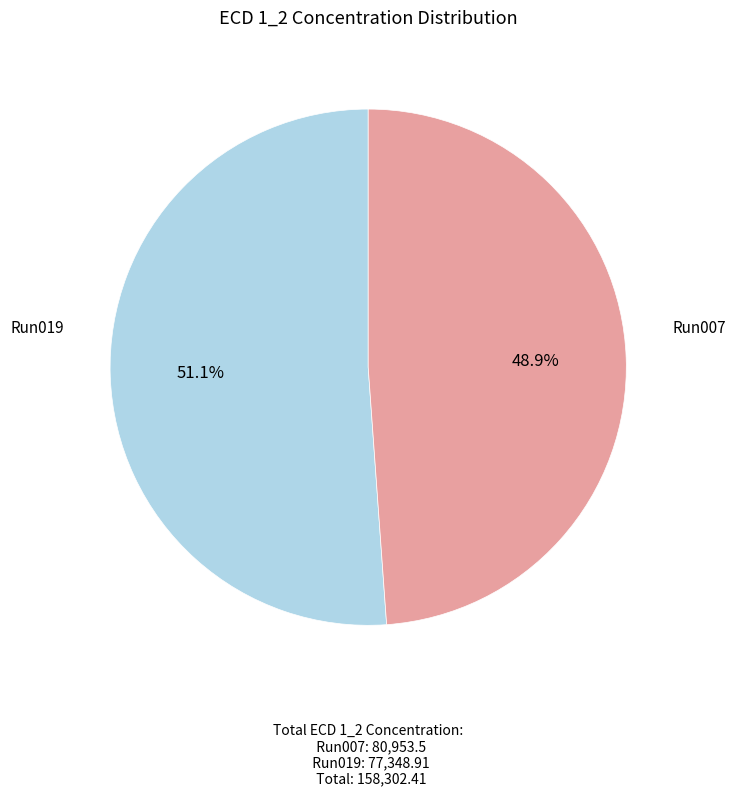

How many slices are in this pie chart?

2